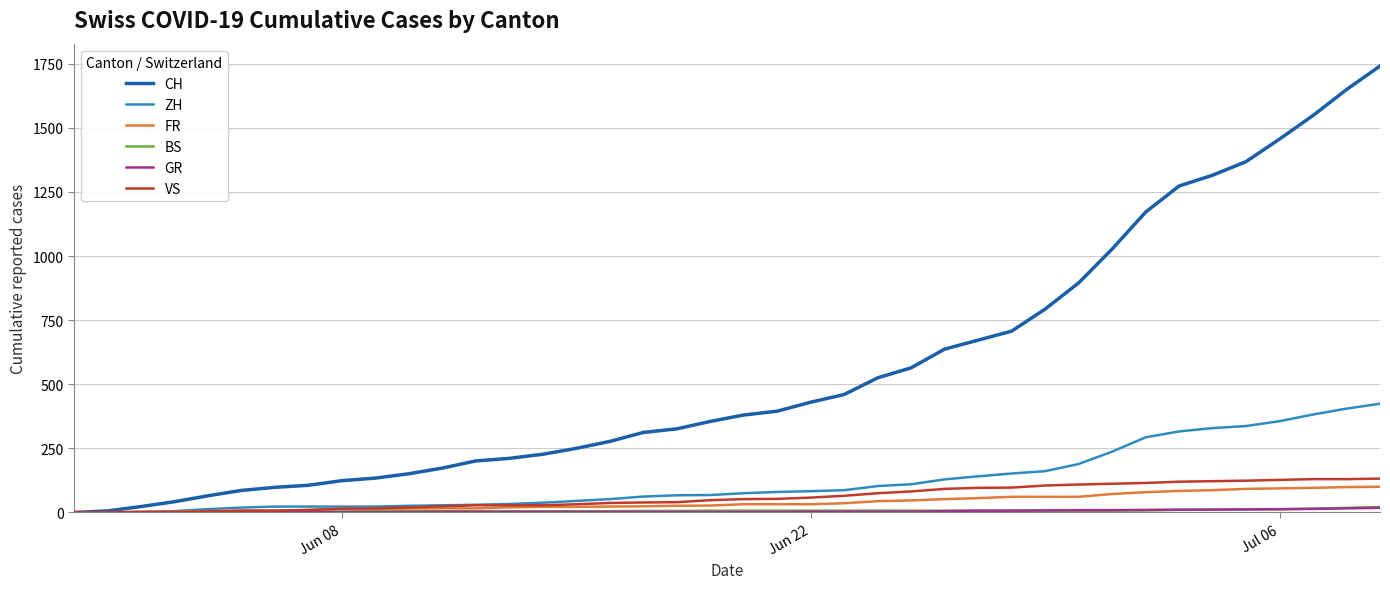

Which series has the largest total across all categories?

CH